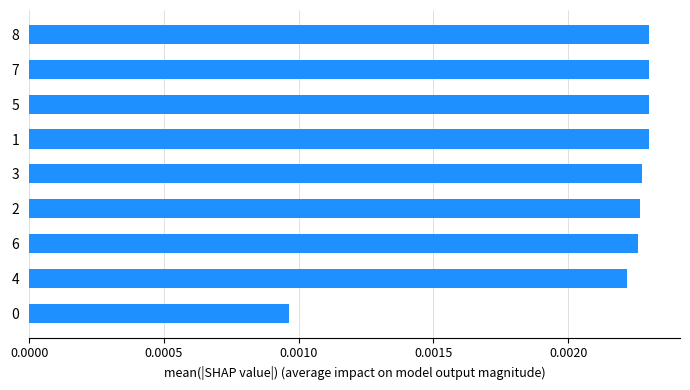

Does the chart contain stacked bars?

No